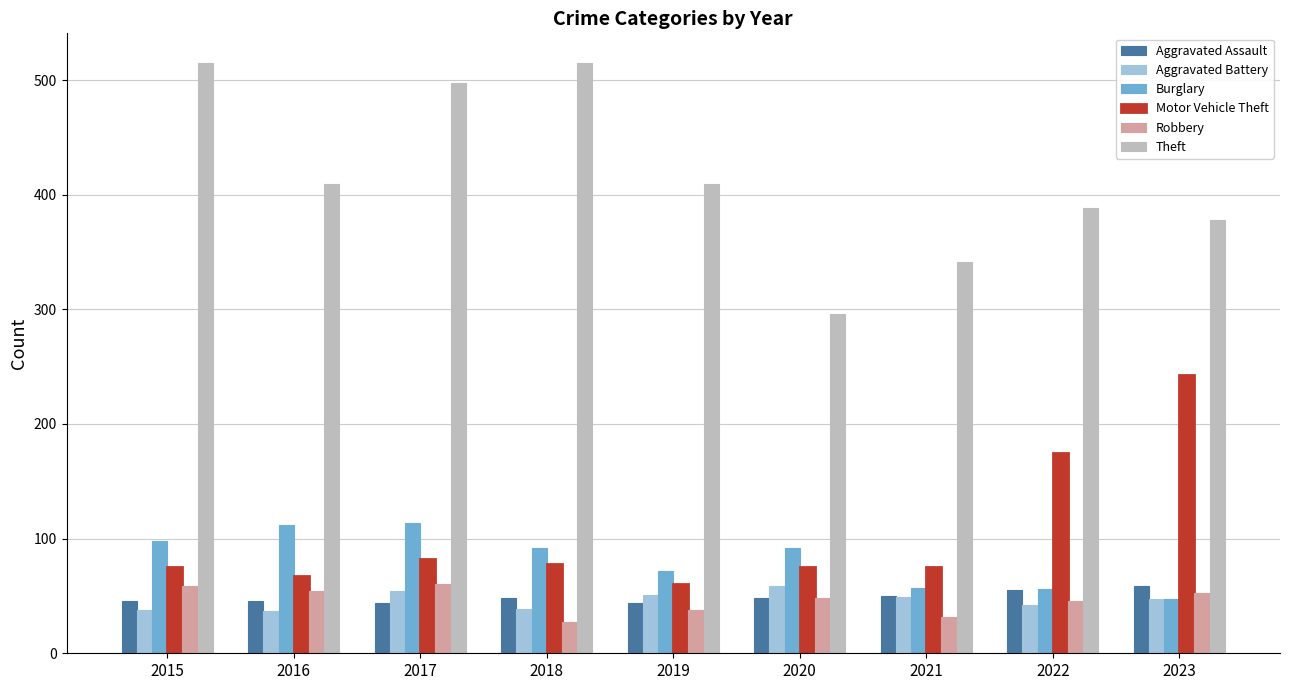

The Aggravated Assault series shows 59 at 2023. True or false?

True